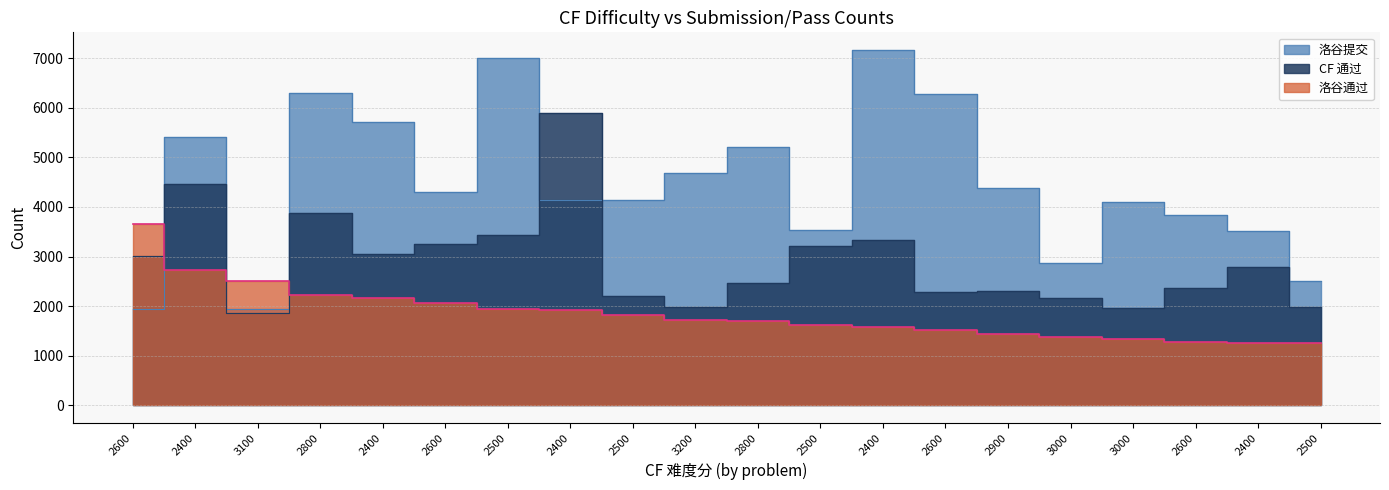

The value of 洛谷通过 at 3200 is 2822. True or false?

False